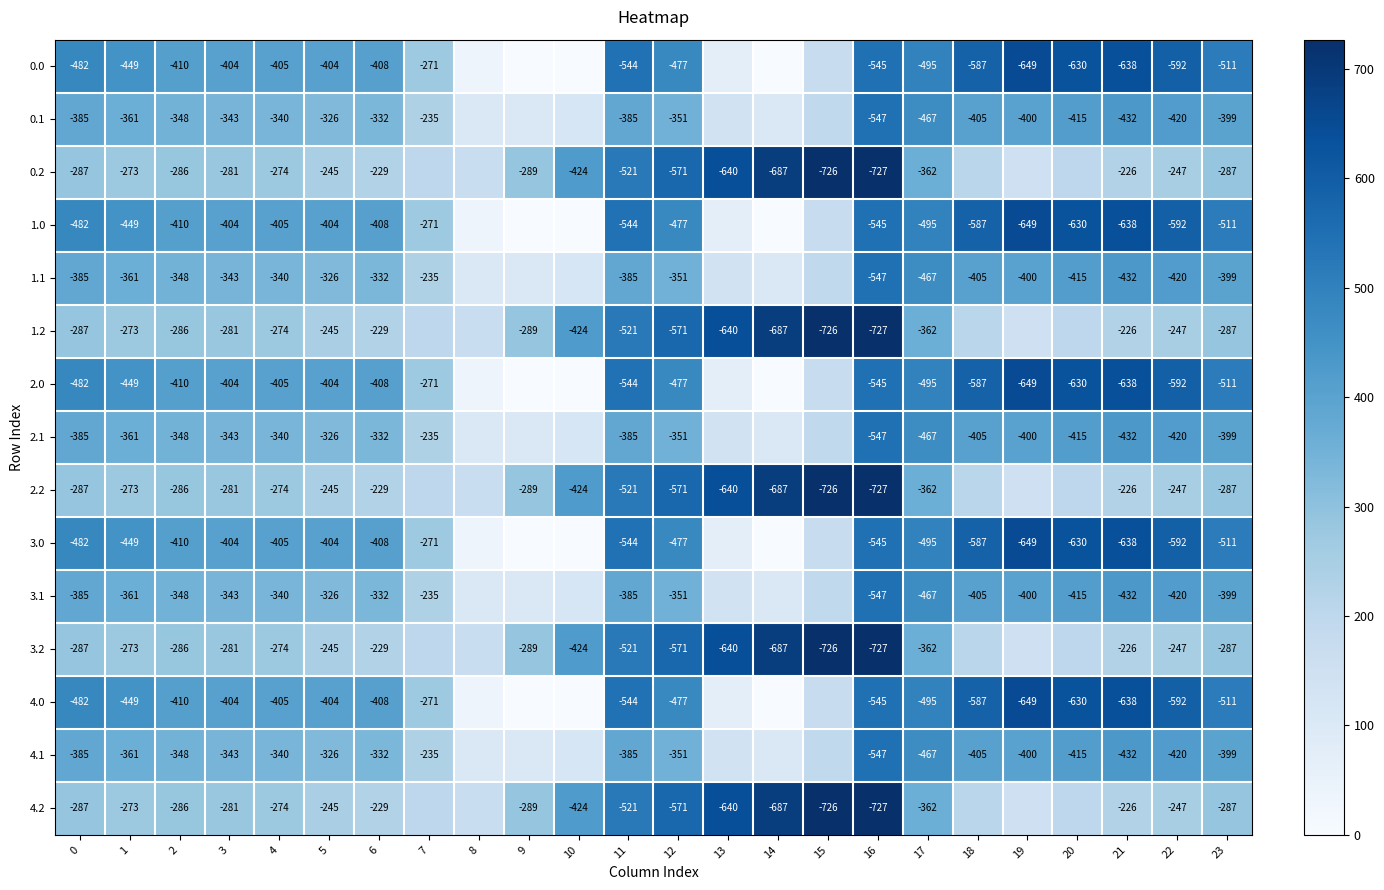

Is the value of 3.0 at 19 greater than the value of 3.2 at 15?

Yes